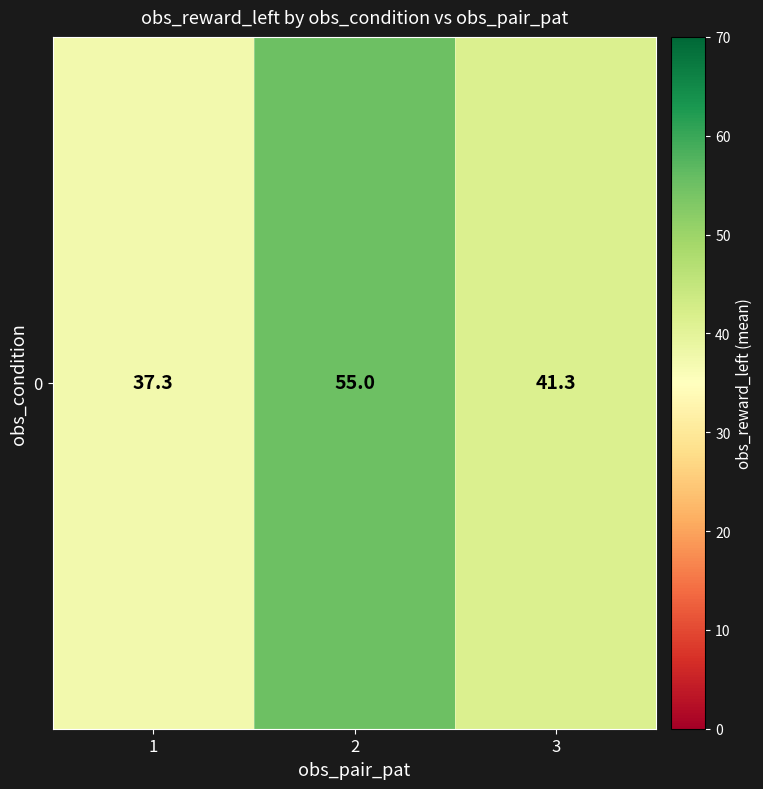

Count the number of values greater than 41.

2